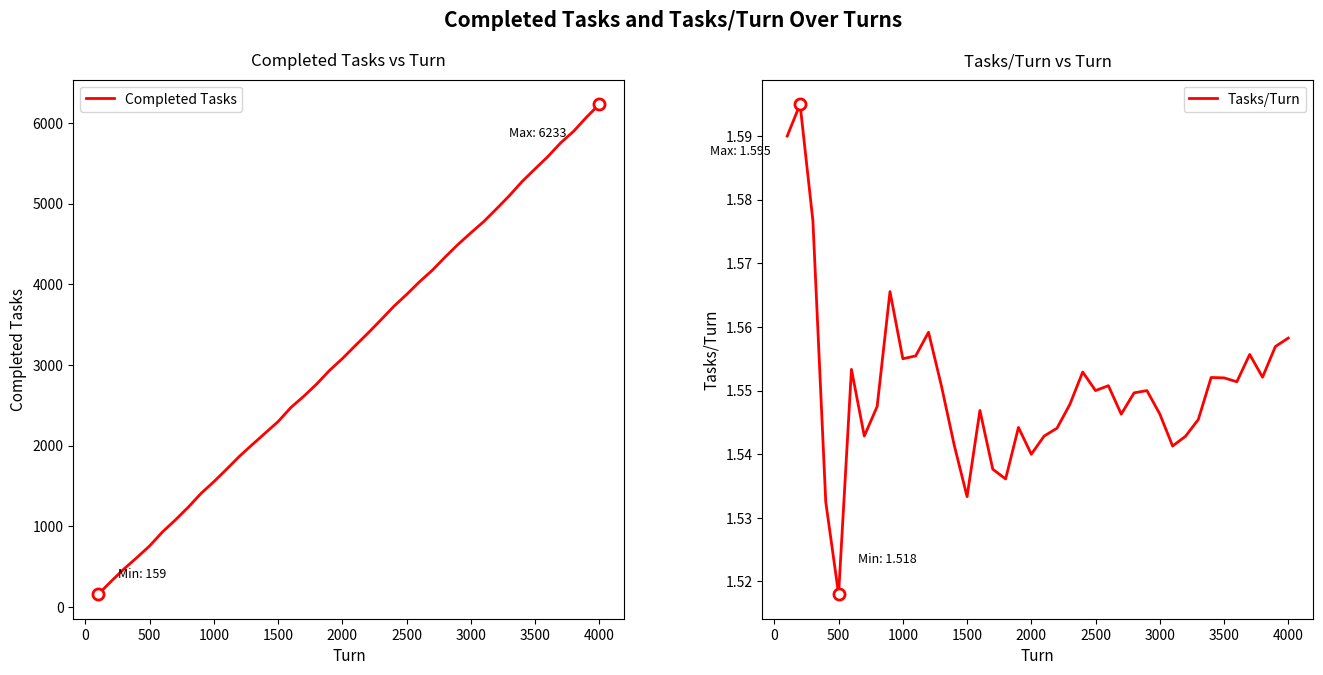

What is the sum of all Completed Tasks values?

127008